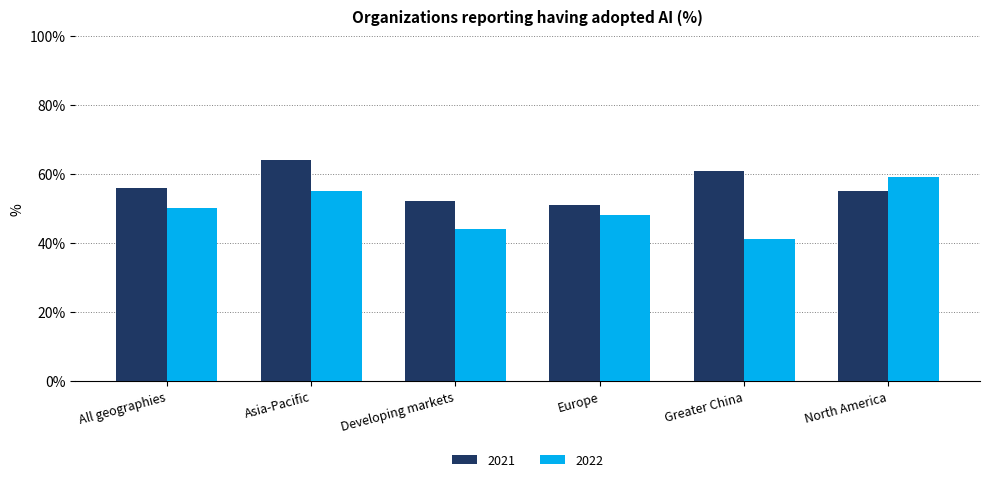

What is the label of the 4th bar from the left?

Europe